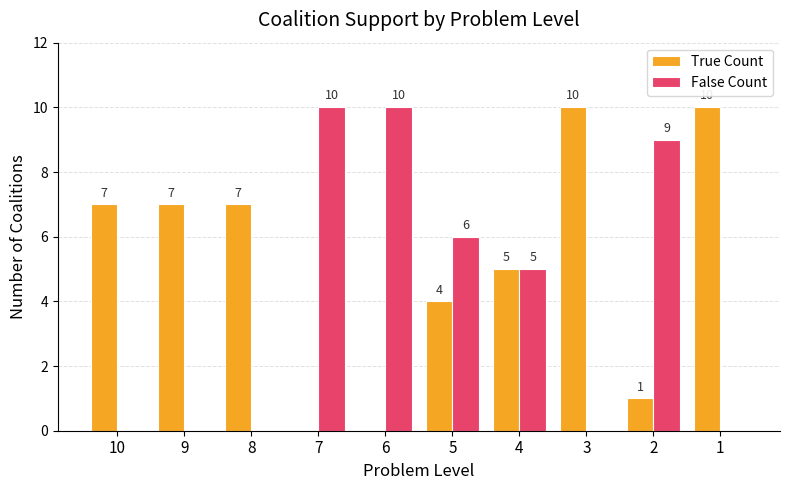

Count the number of categories in the chart.

10